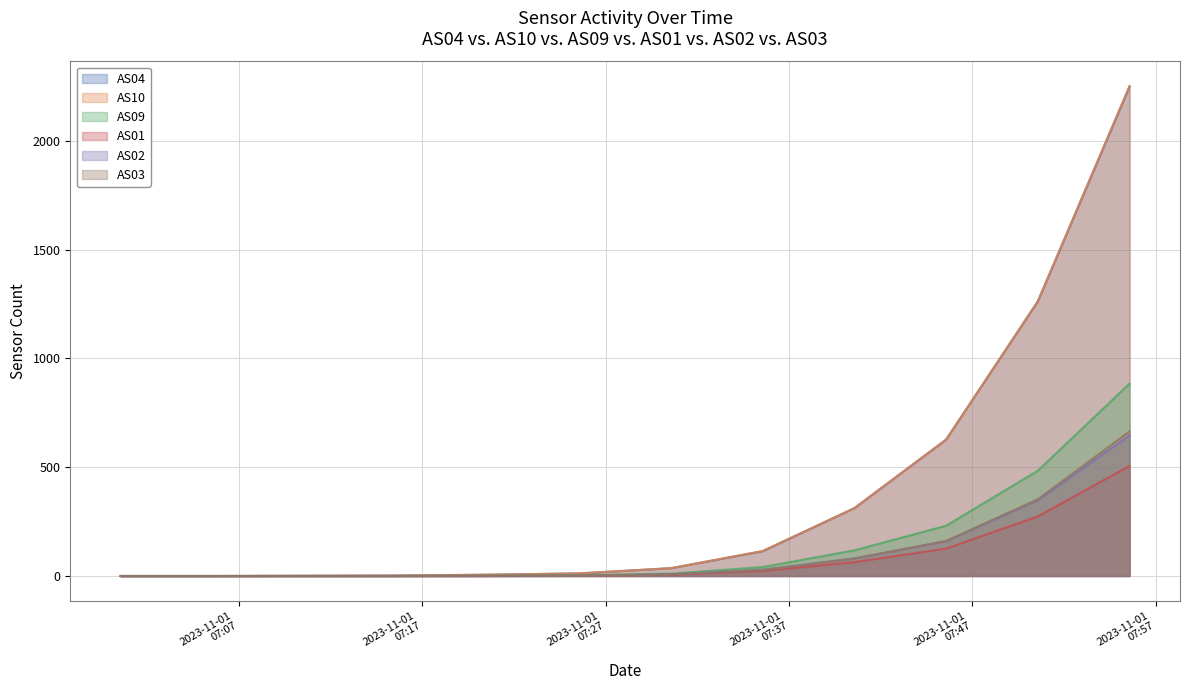

How many lines are shown in the chart?

6